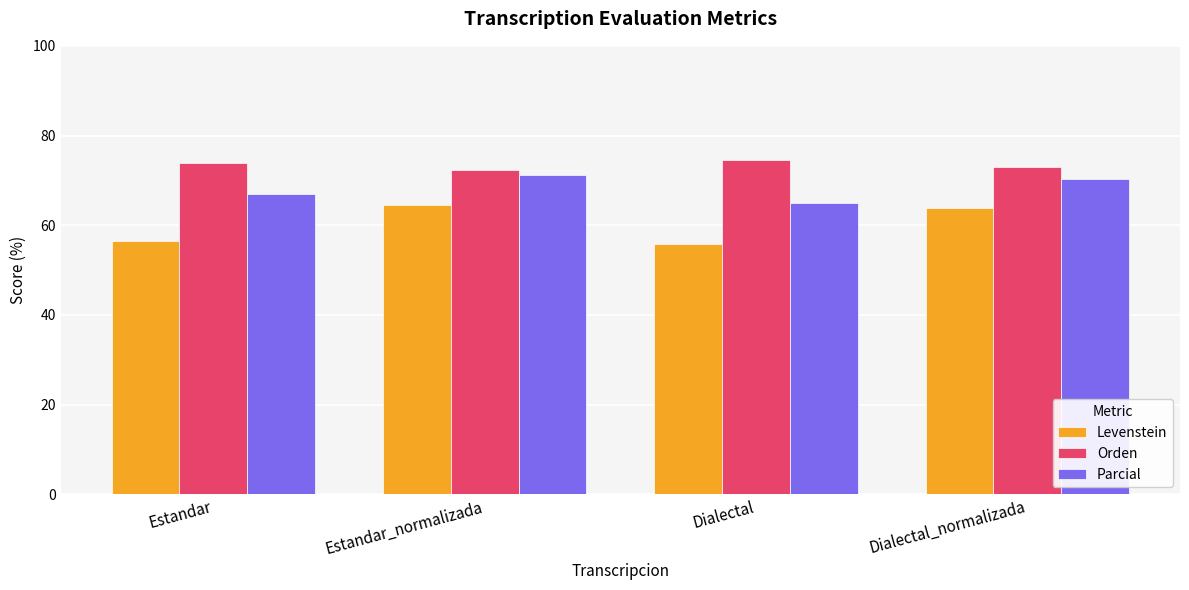

Is the value of Levenstein at Dialectal greater than the value of Orden at Dialectal?

No